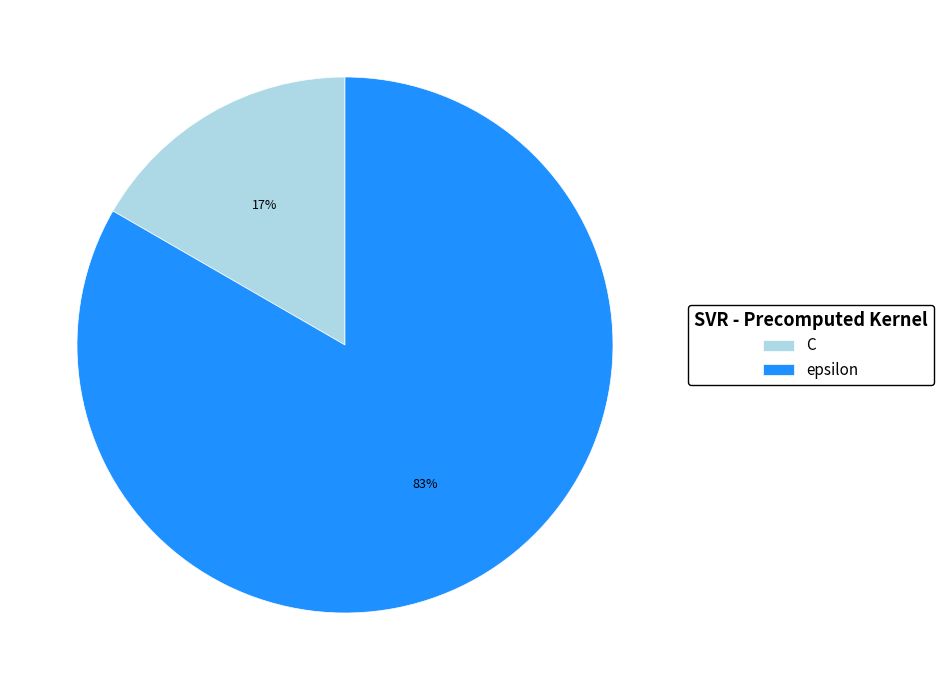

Which slice is the smallest?

C